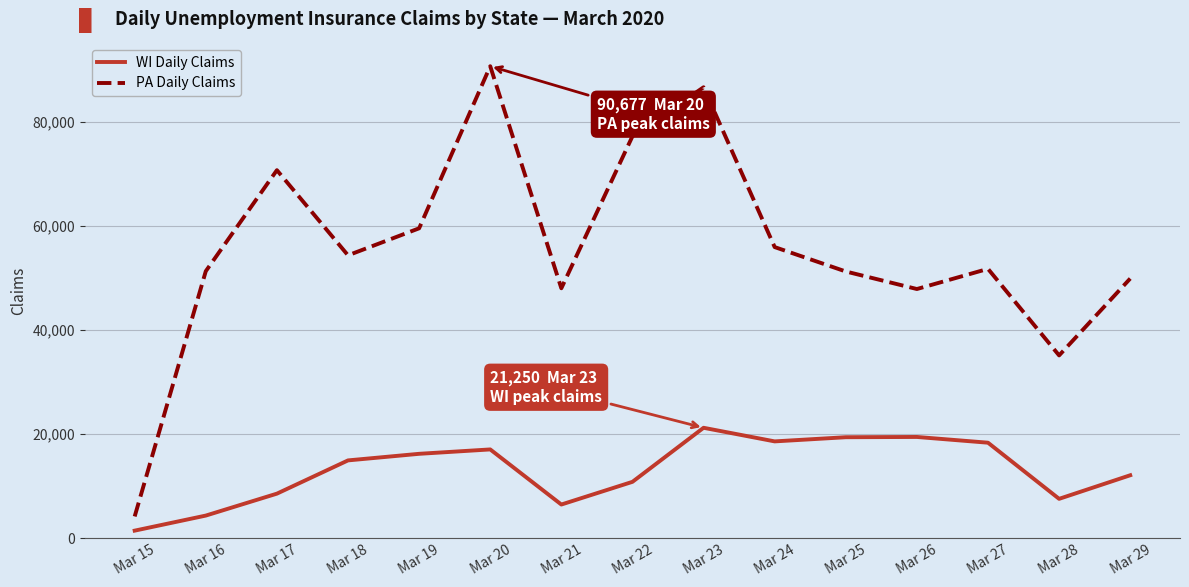

Which label corresponds to the largest value in the chart?

Mar 20